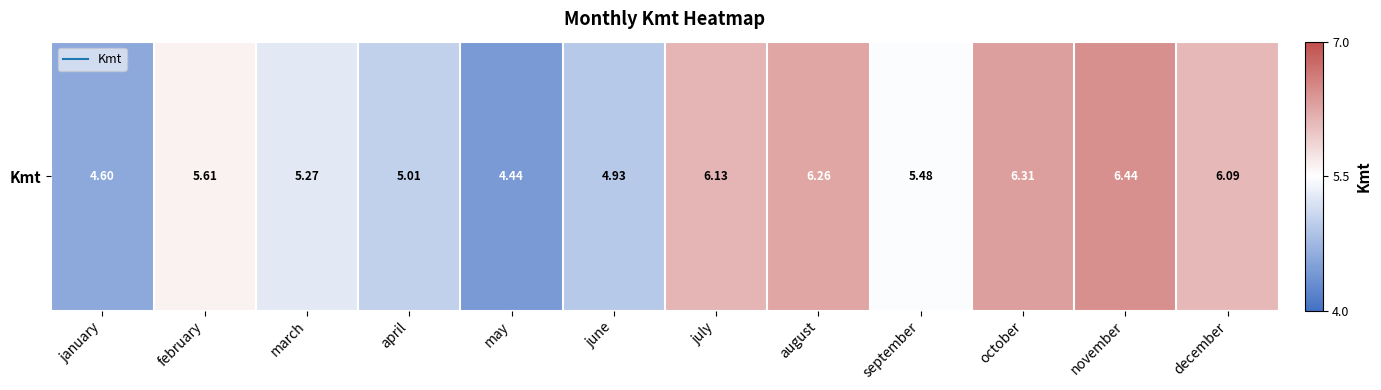

How many data points are less than 5?

3